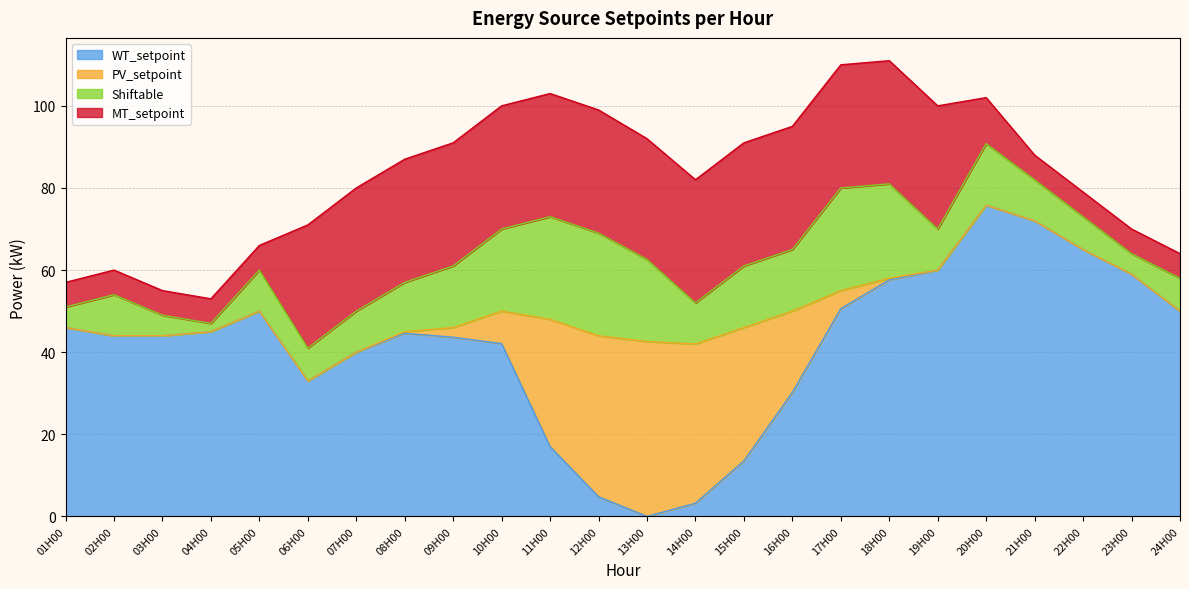

The value of Shiftable at 07H00 is 10.0. True or false?

True